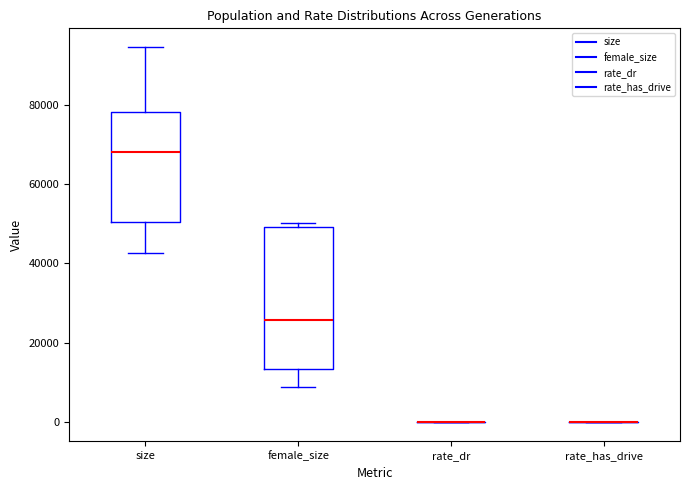

Which box is the tallest, from its lower edge to its upper edge?

female_size